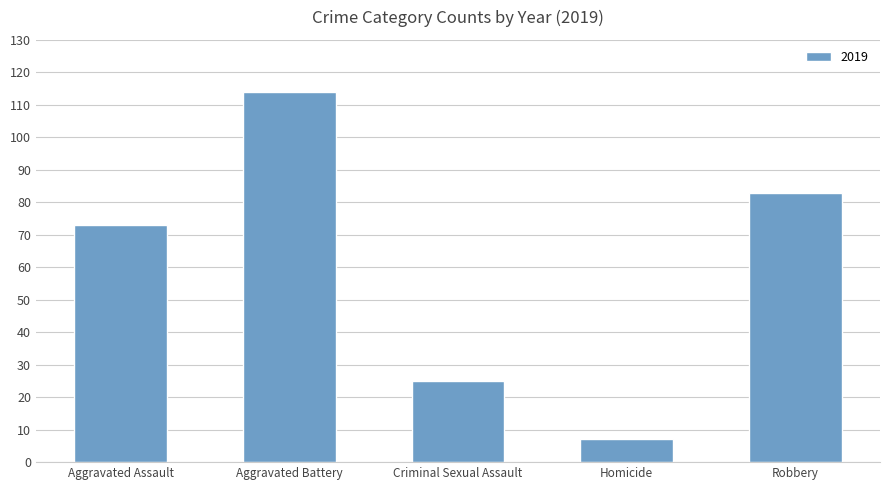

What is the difference between the values at Criminal Sexual Assault and Robbery?

58